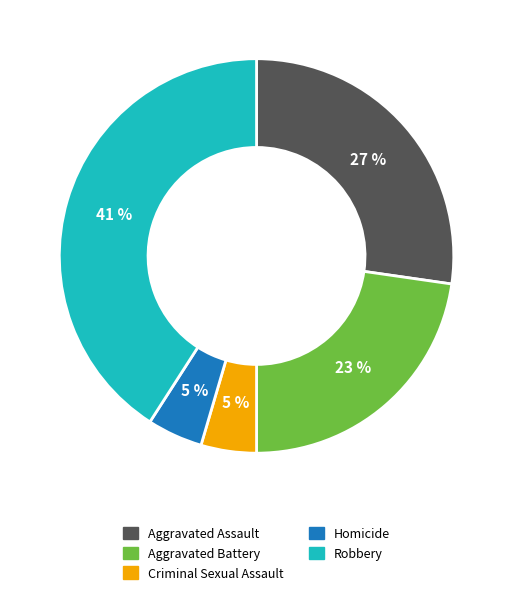

To the nearest percent, what is the difference between the largest and smallest slice percentages?

36%